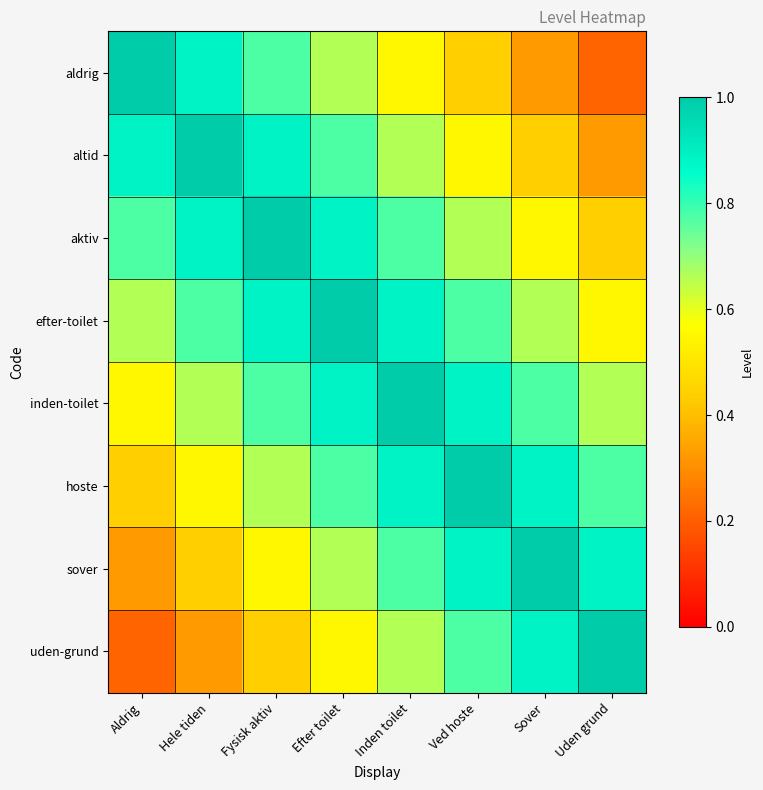

Rank the series by their maximum value, from highest to lowest.

aldrig, altid, aktiv, efter-toilet, inden-toilet, hoste, sover, uden-grund